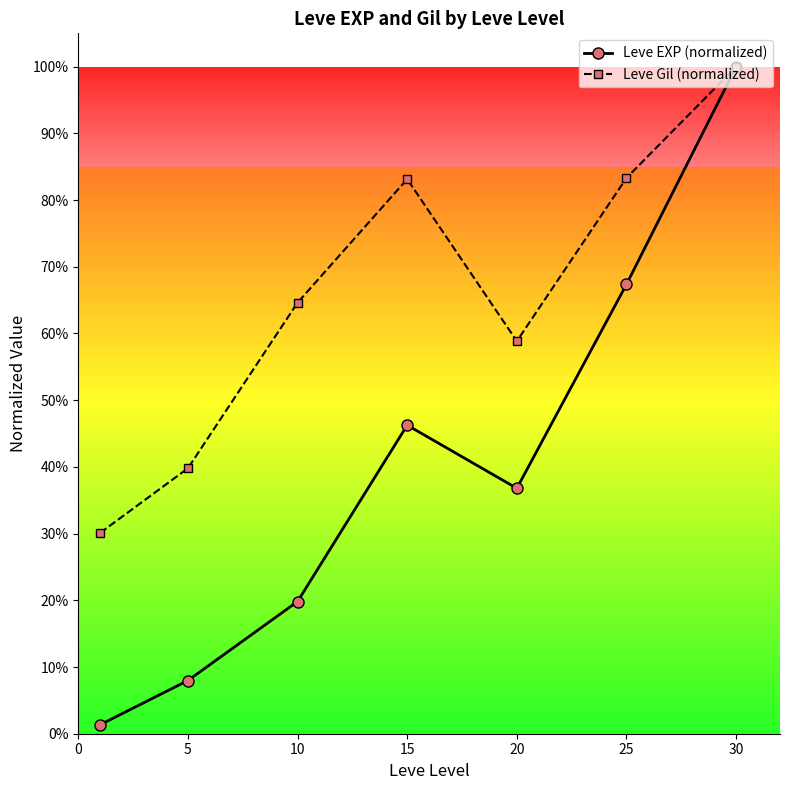

Which series has the largest total across all categories?

Leve Gil (normalized)